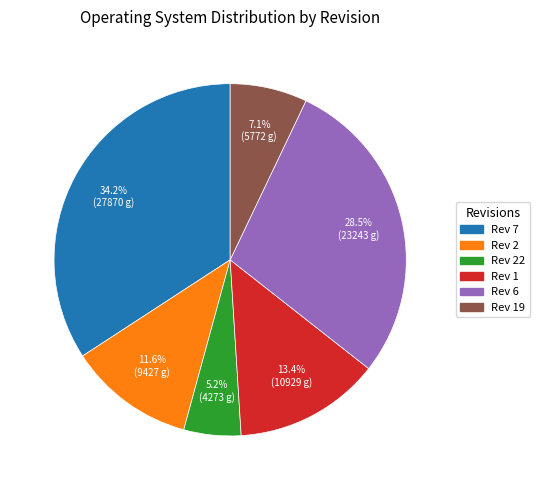

What is the total percentage of Rev 1 and Rev 22?

18.6%